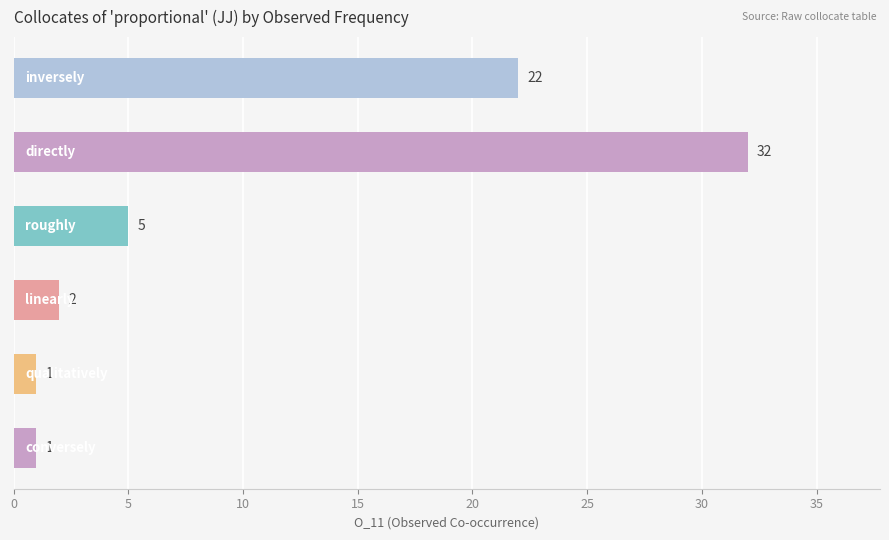

What is the value of the 3rd bar from the top?

5